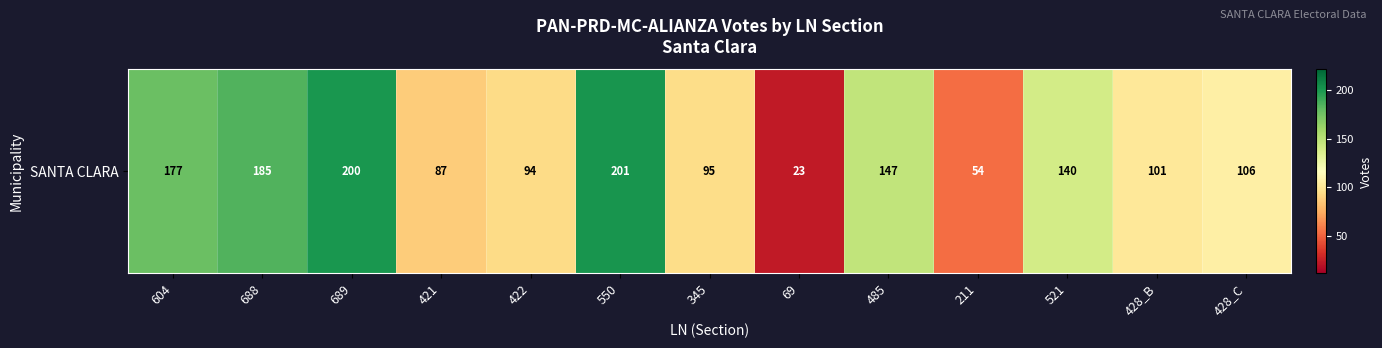

At which category does the chart reach its peak across all series?

550